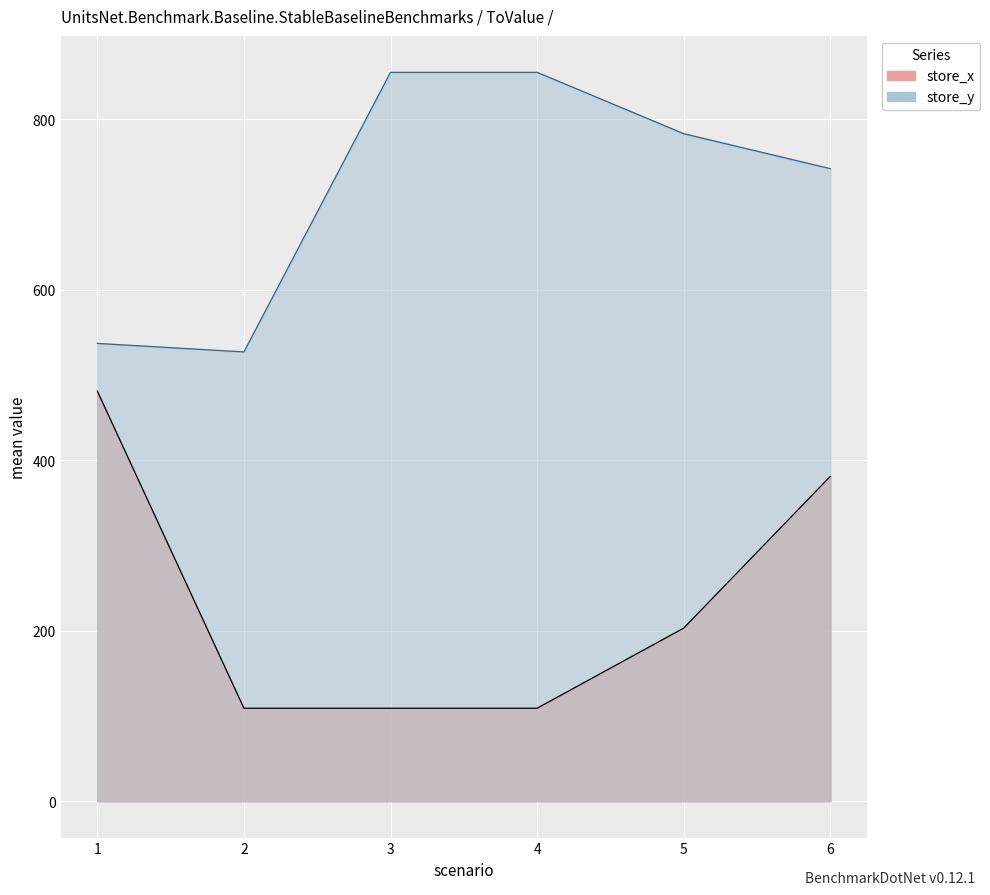

True or false: store_x and store_y cross at least once.

False